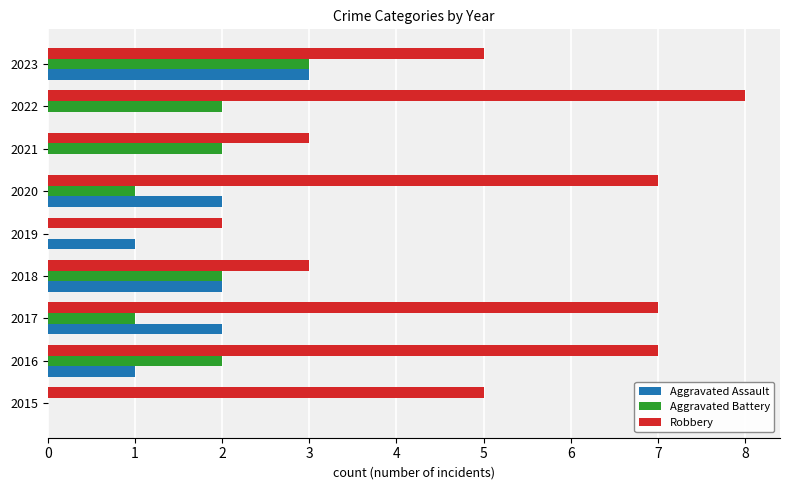

The value of Aggravated Battery at 2019 is 2. True or false?

False